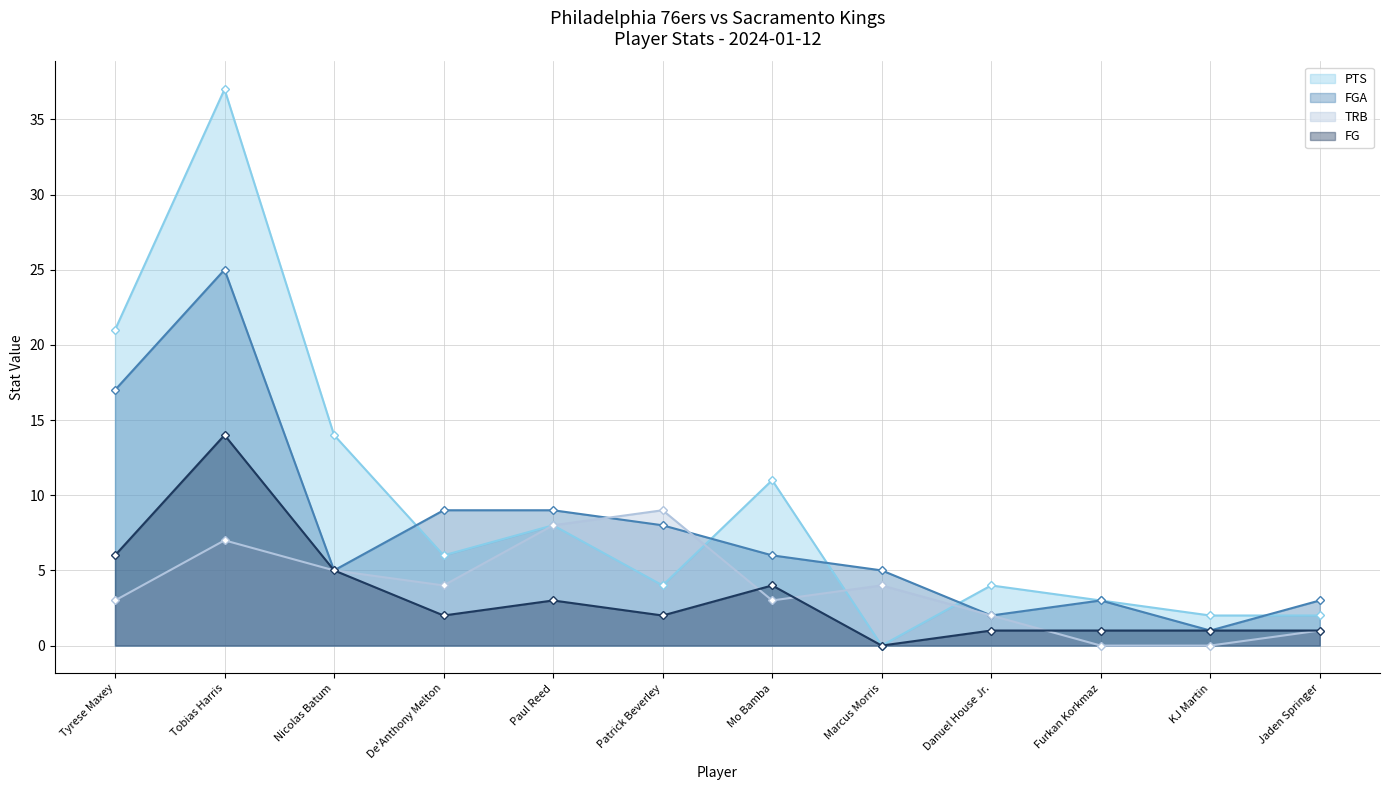

How many lines are shown in the chart?

4